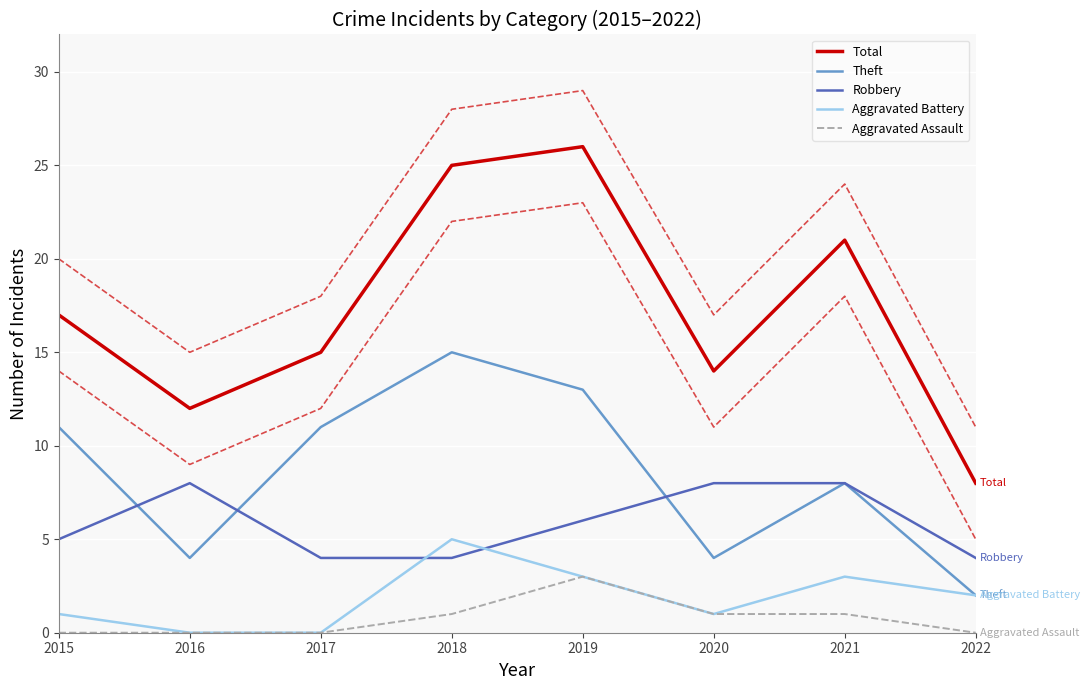

Rank the series at 2018 from lowest to highest value.

Aggravated Assault, Robbery, Aggravated Battery, Theft, Total, Total ± 3 (band)